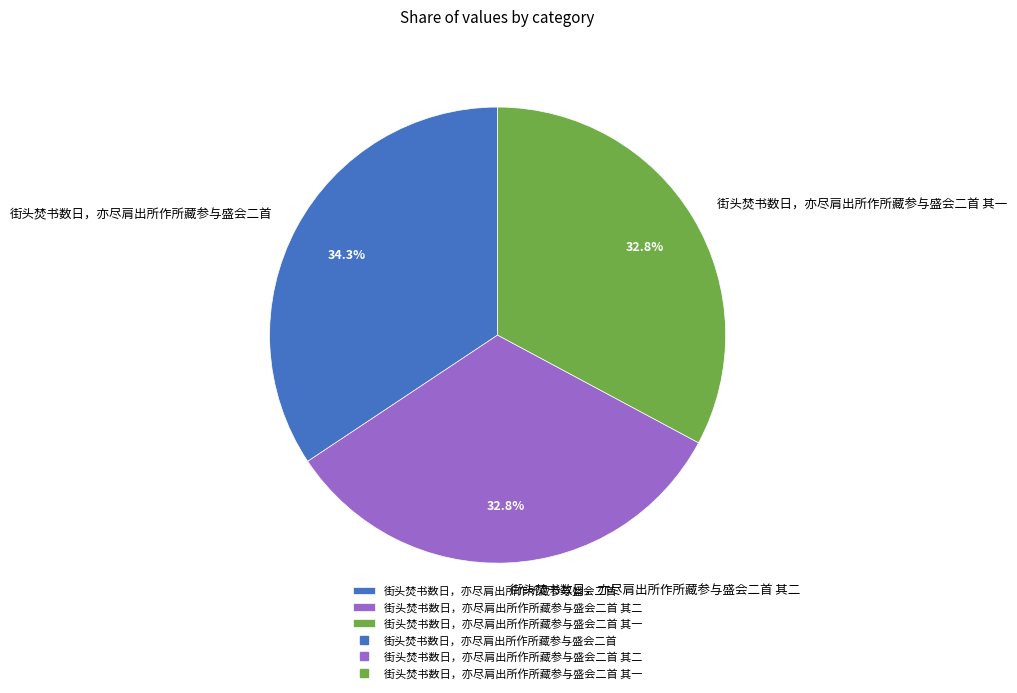

Count the number of slices in the pie.

3